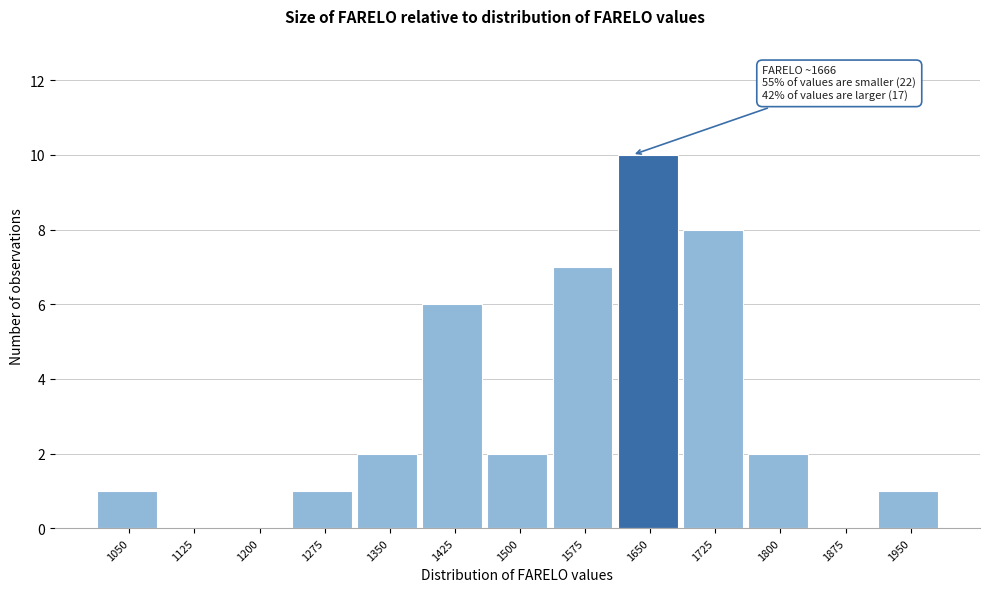

Reading left to right, what are all the values shown in this chart?

1050=1	1125=0	1200=0	1275=1	1350=2	1425=6	1500=2	1575=7	1650=10	1725=8	1800=2	1875=0	1950=1